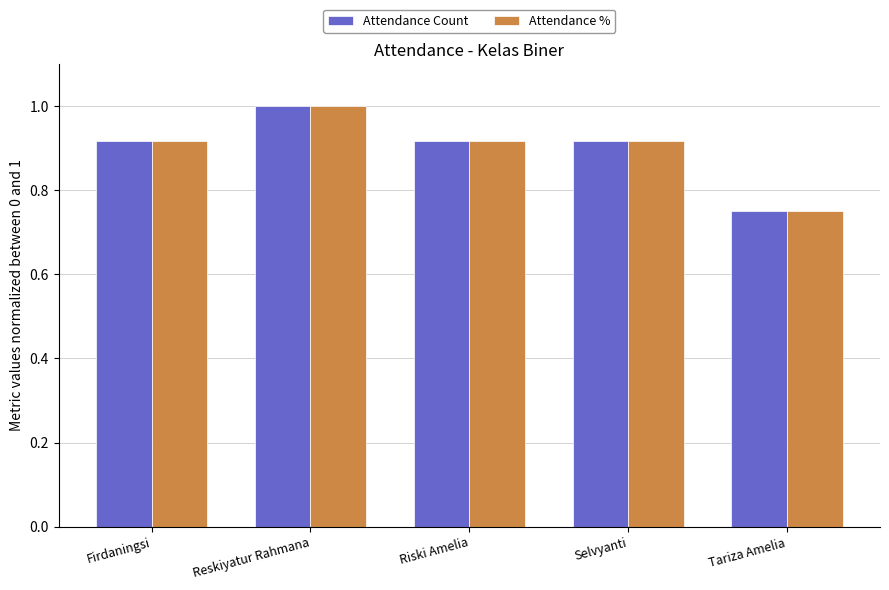

How many bars are there in total?

10